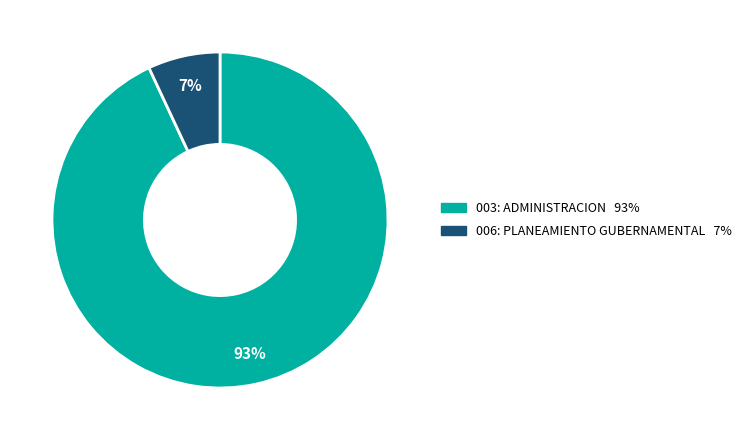

The 003: ADMINISTRACION slice represents 93% of the pie. True or false?

True